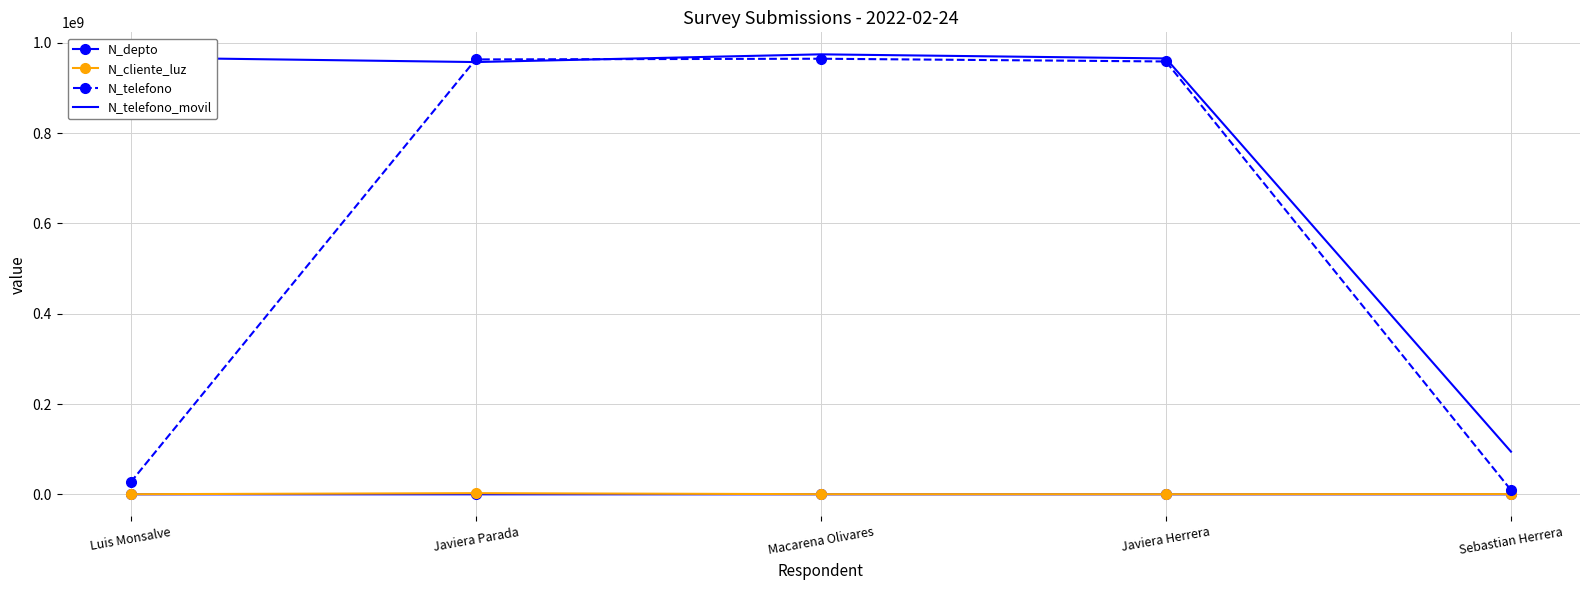

Which series has the widest spread of values?

N_telefono